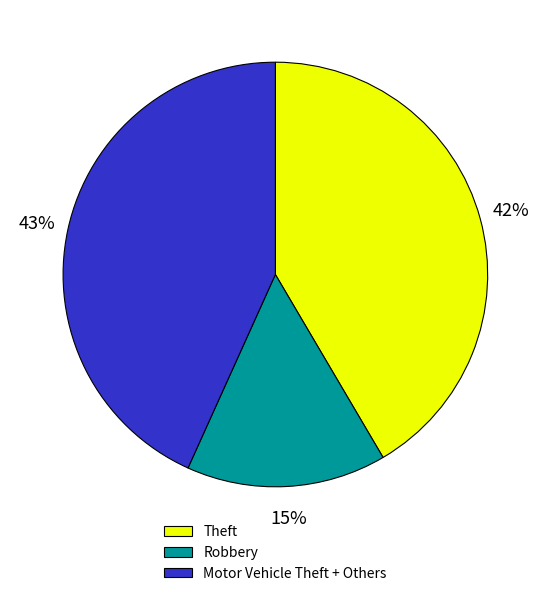

What percentage is the Theft slice, to the nearest percent?

42%